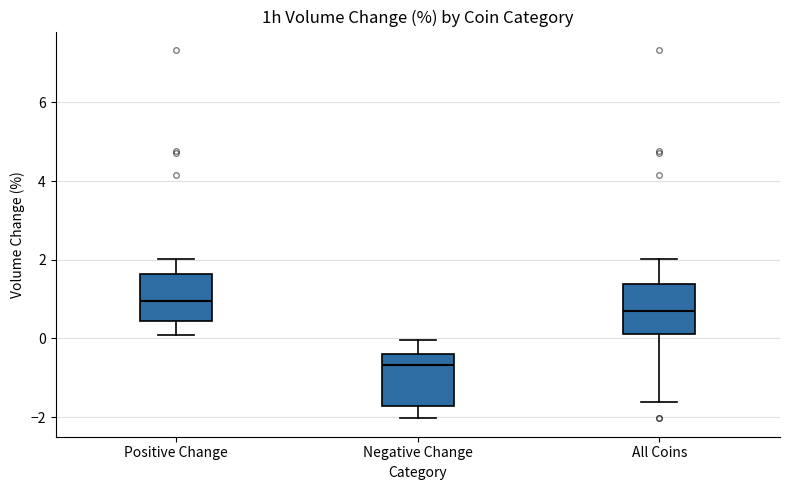

Which box has the highest median line?

Positive Change